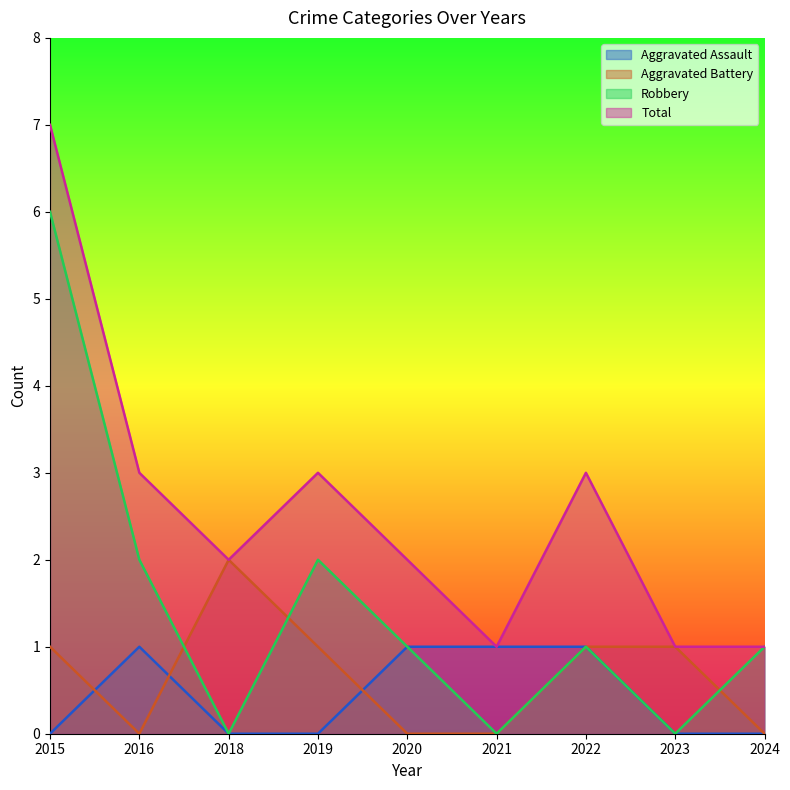

How many interior local valleys does the Total series have?

2